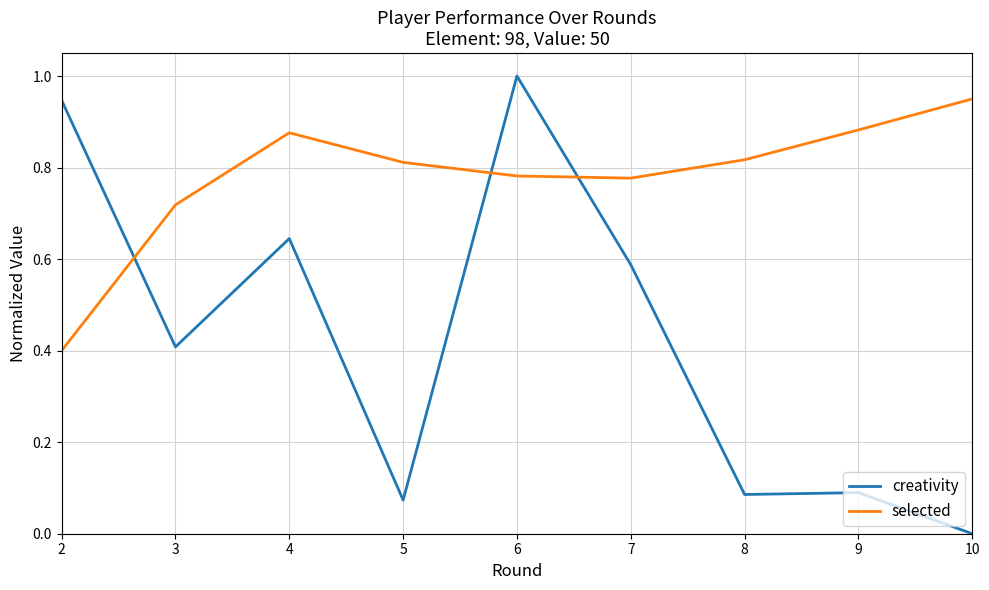

Rank the series by their maximum value, from lowest to highest.

selected, creativity